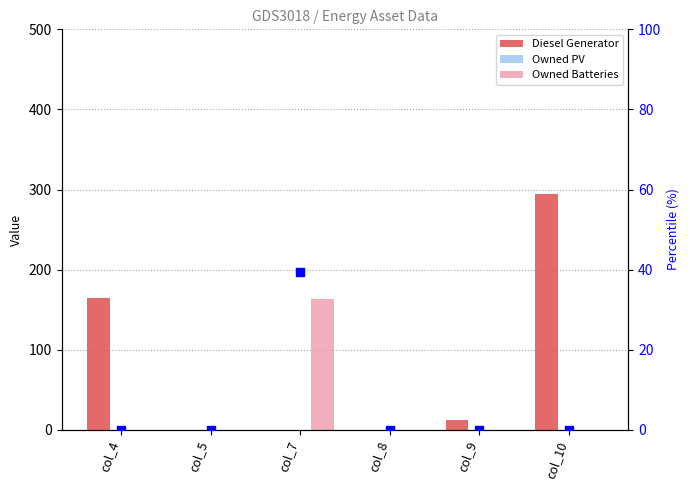

Which series reaches the maximum Y coordinate?

Diesel Generator